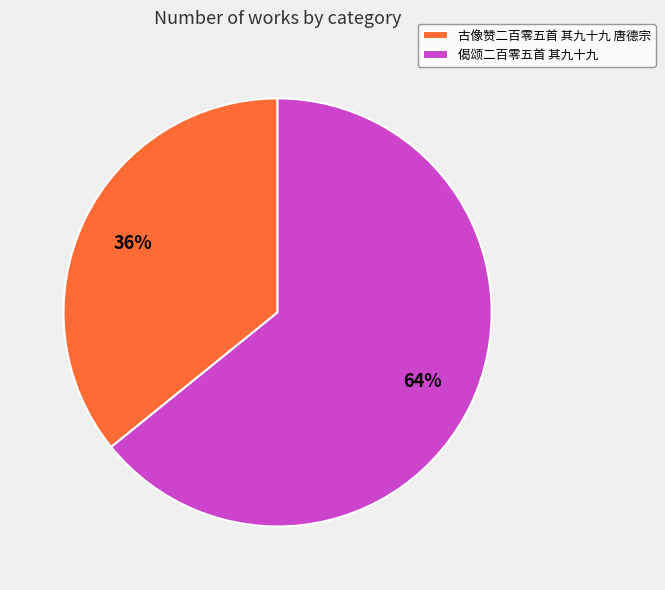

To the nearest percent, what portion does 古像赞二百零五首 其九十九 唐德宗 represent?

36%